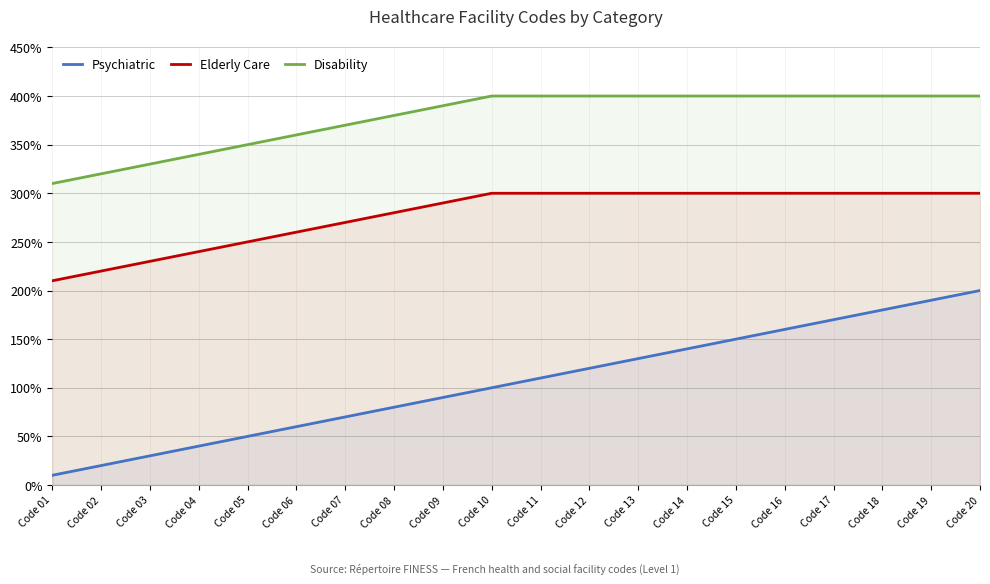

Reading left to right, extract all data points from this chart.

Psychiatric: 0.1	0.2	0.3	0.4	0.5	0.6	0.7	0.8	0.9	1.0	1.1	1.2	1.3	1.4	1.5	1.6	1.7	1.8	1.9	2.0
Elderly Care: 2.1	2.2	2.3	2.4	2.5	2.6	2.7	2.8	2.9	3.0	3.0	3.0	3.0	3.0	3.0	3.0	3.0	3.0	3.0	3.0
Disability: 3.1	3.2	3.3	3.4	3.5	3.6	3.7	3.8	3.9	4.0	4.0	4.0	4.0	4.0	4.0	4.0	4.0	4.0	4.0	4.0